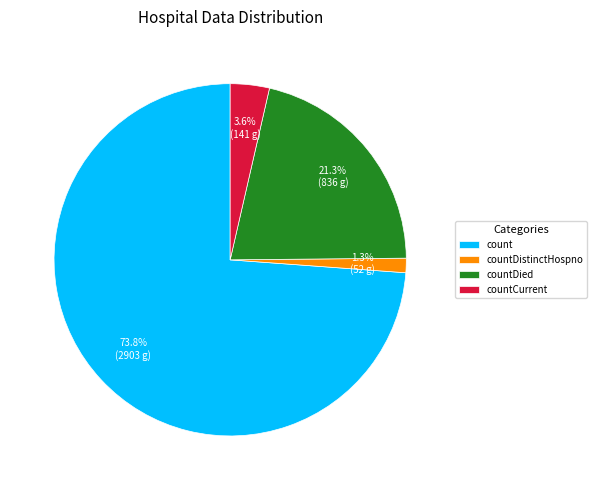

To the nearest percent, what percentage of the pie is countDistinctHospno?

1%